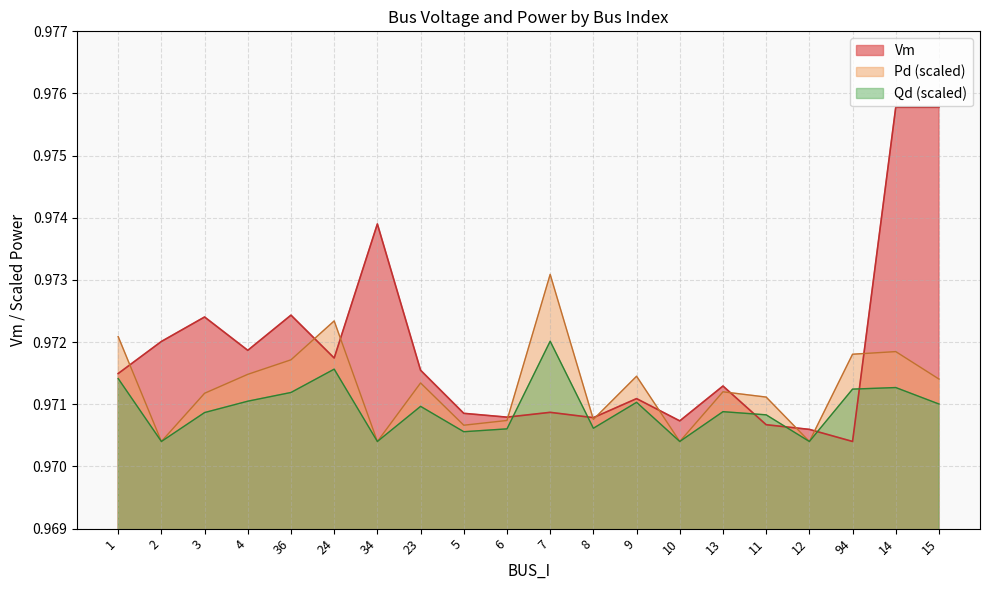

True or false: Qd has a value of 1.0 at 10.

True